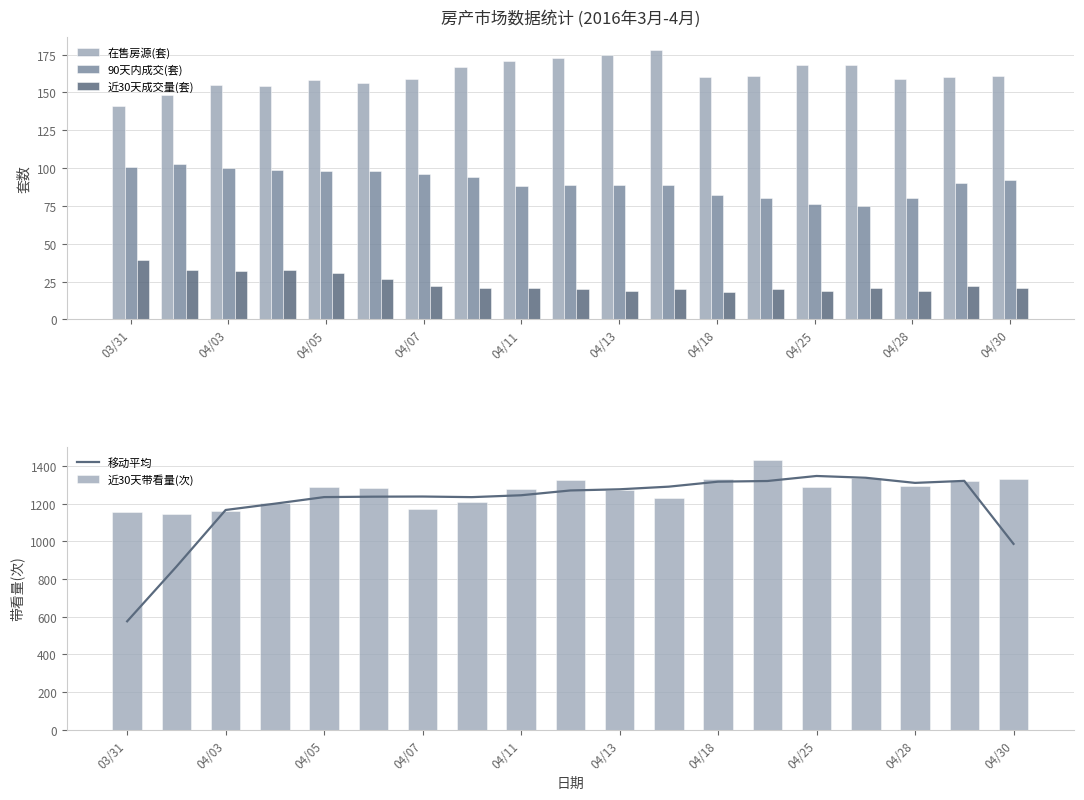

How many data points in 近30天成交量(套) are above 21?

8